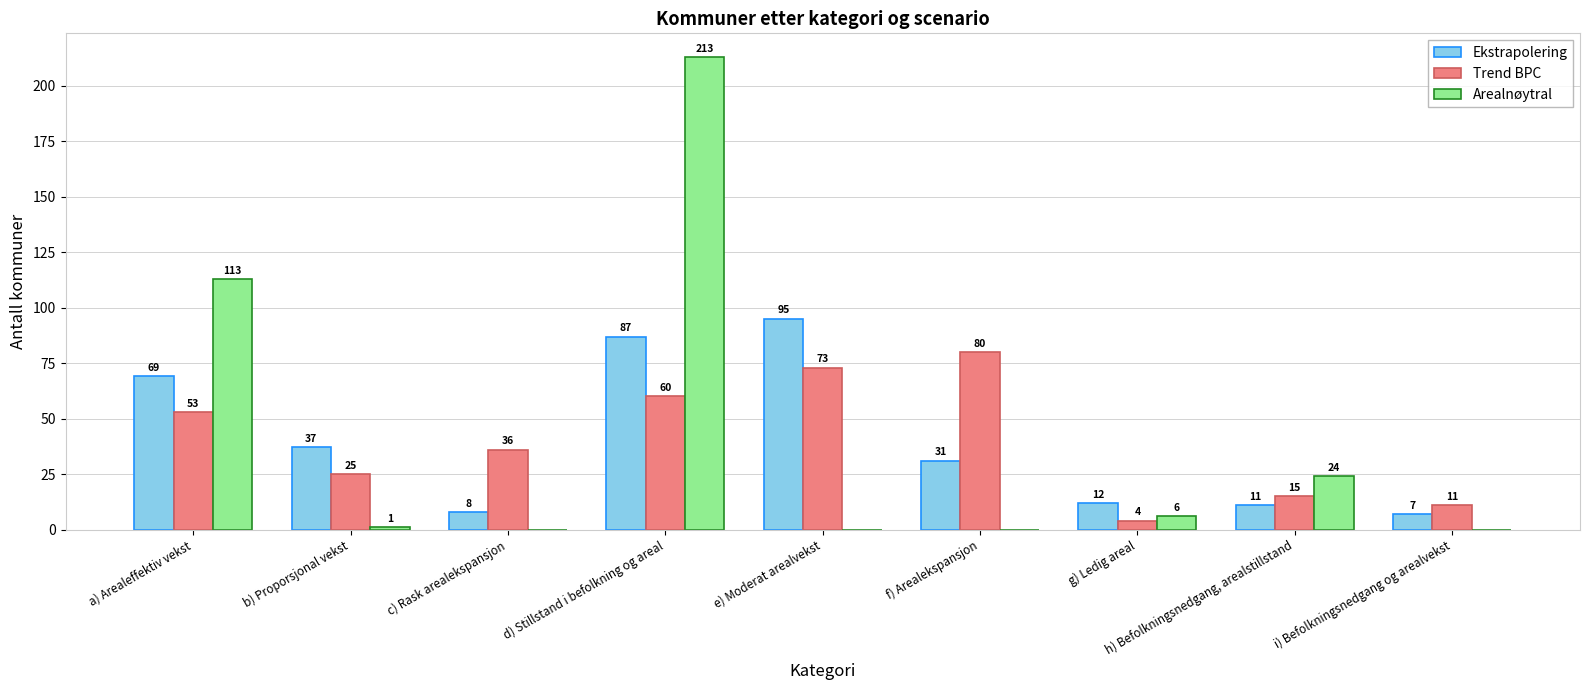

True or false: Trend BPC has a value of 80 at f) Arealekspansjon.

True